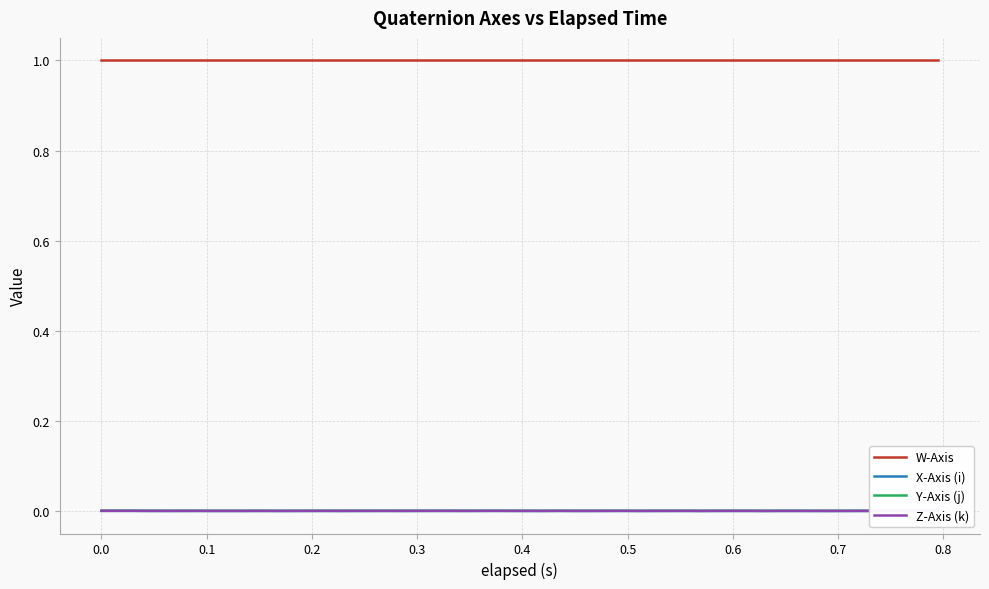

What are all the series names shown in the legend?

W-Axis, X-Axis (i), Y-Axis (j), Z-Axis (k)